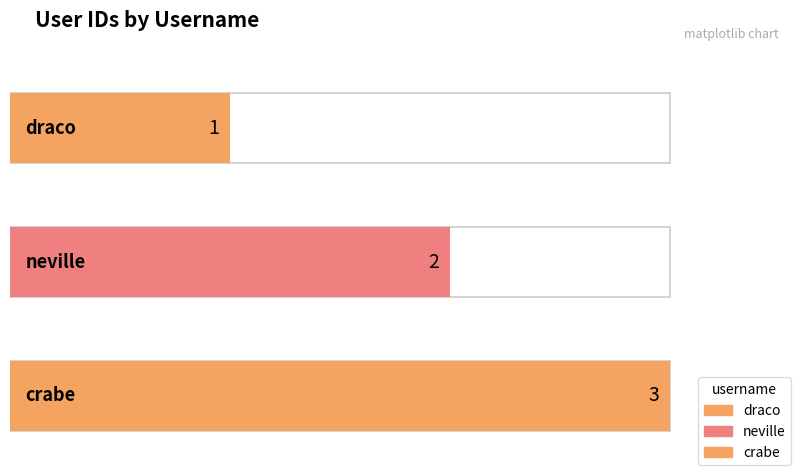

What is the value of the 3rd bar from the left?

3